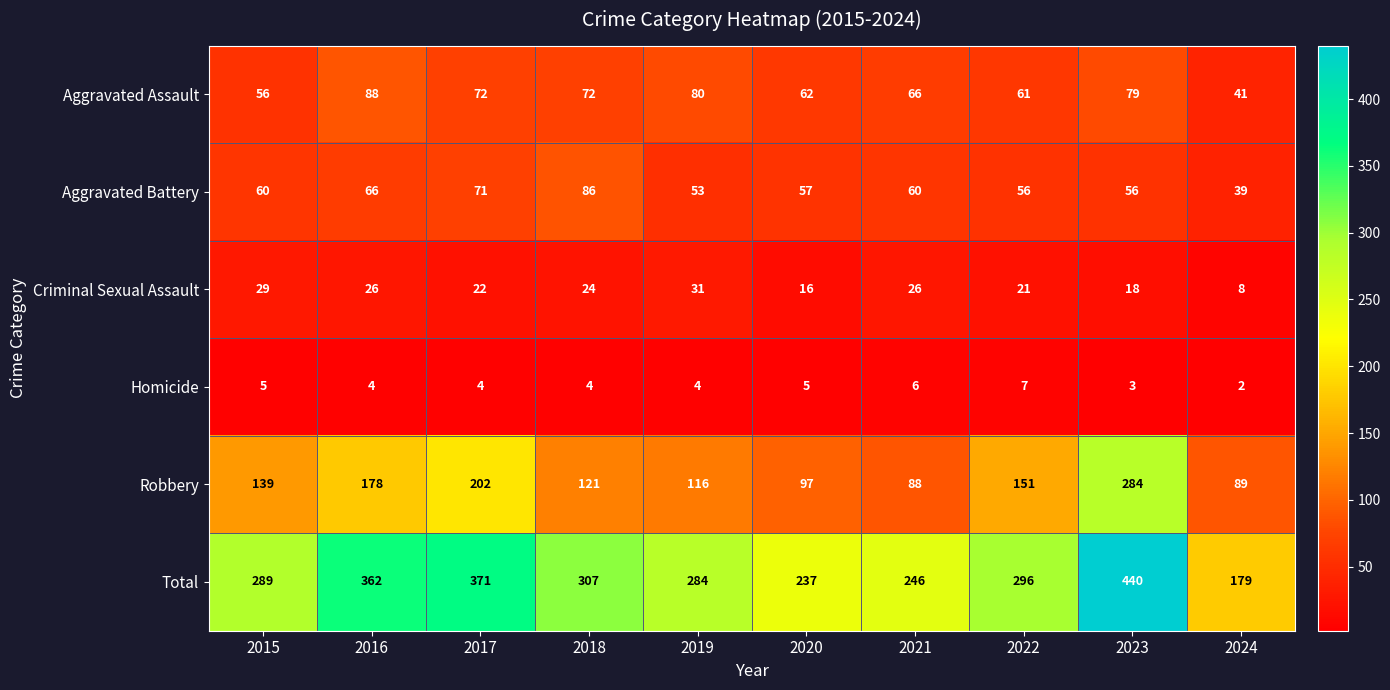

What is the difference between the Aggravated Battery values at 2019 and 2021?

7